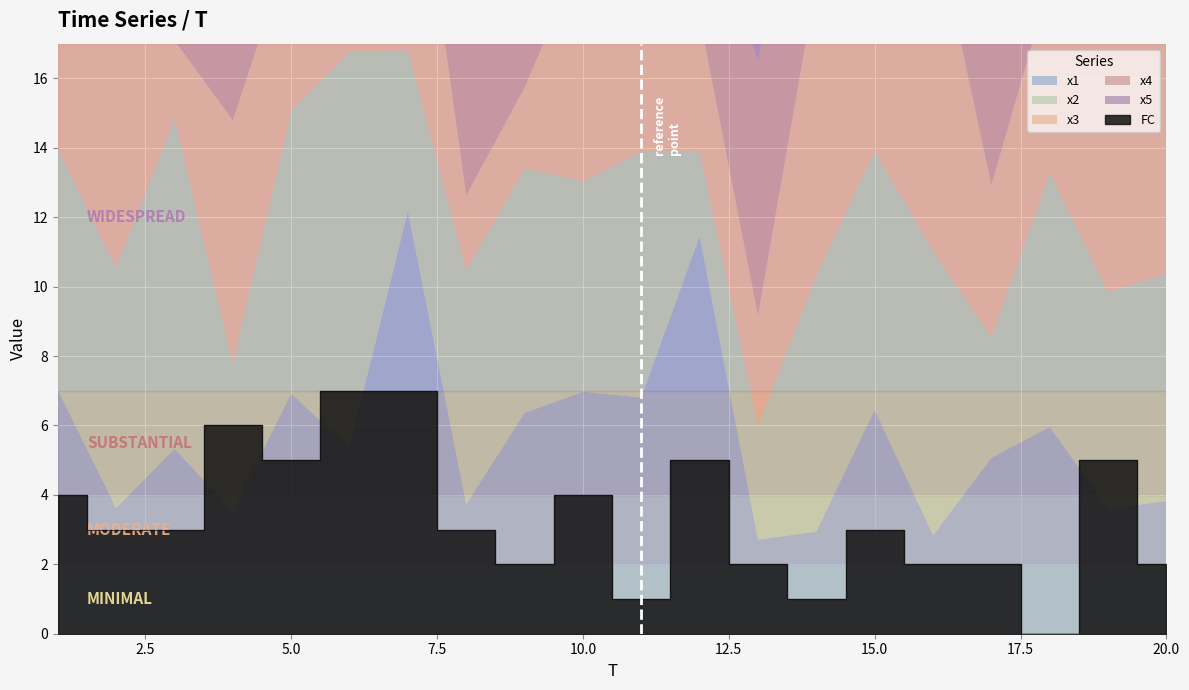

How many times do x4 and x3 cross each other?

11